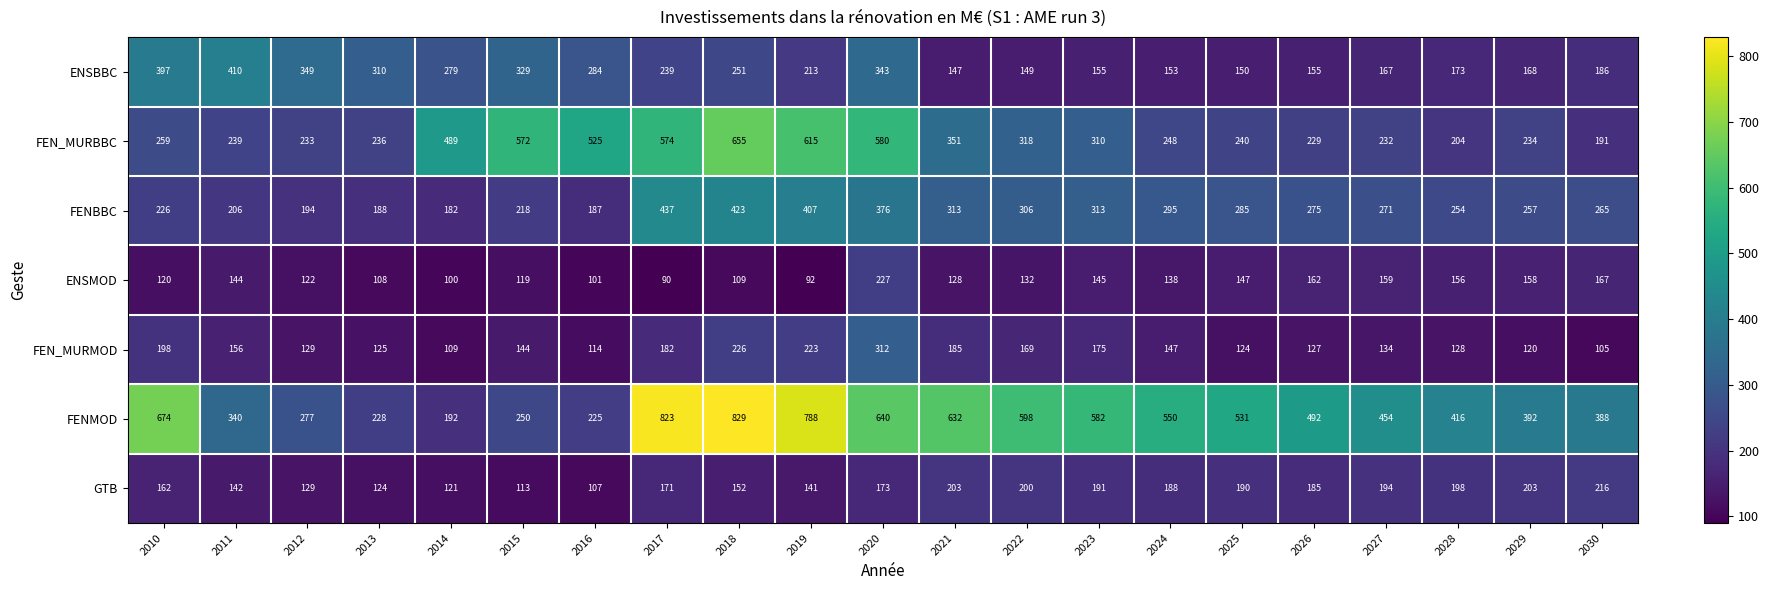

True or false: ENSMOD has a value of 193 at 2012.

False